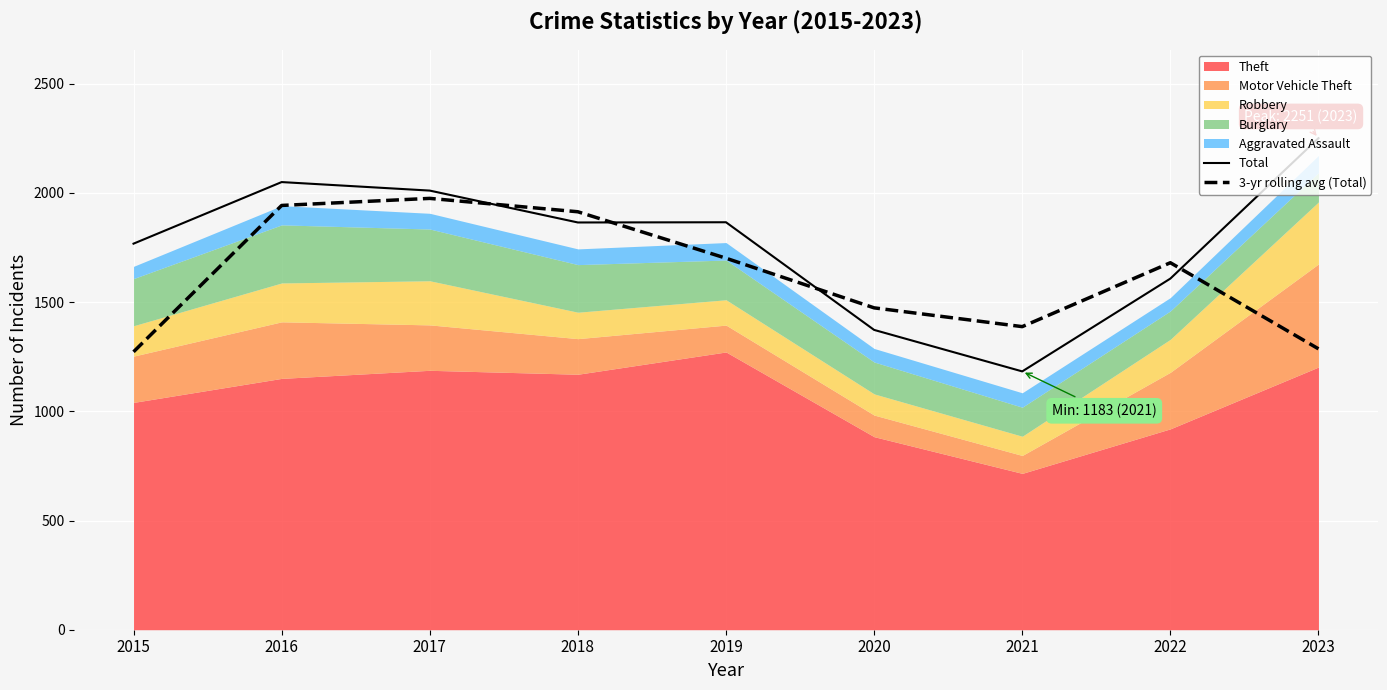

In Total, how many points are higher than both neighbors (excluding endpoints)?

2